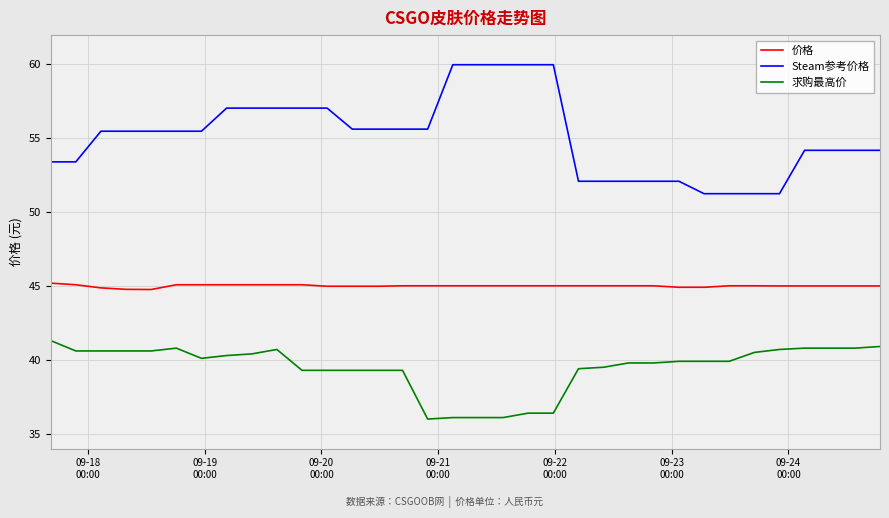

What is the smallest value displayed?

36.0